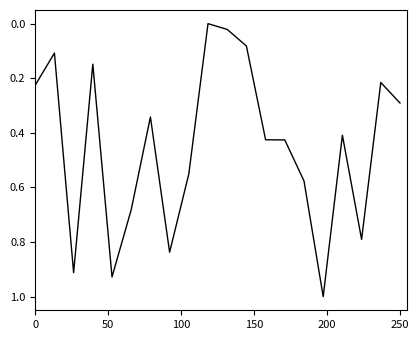

What is the greatest value displayed?

1.0